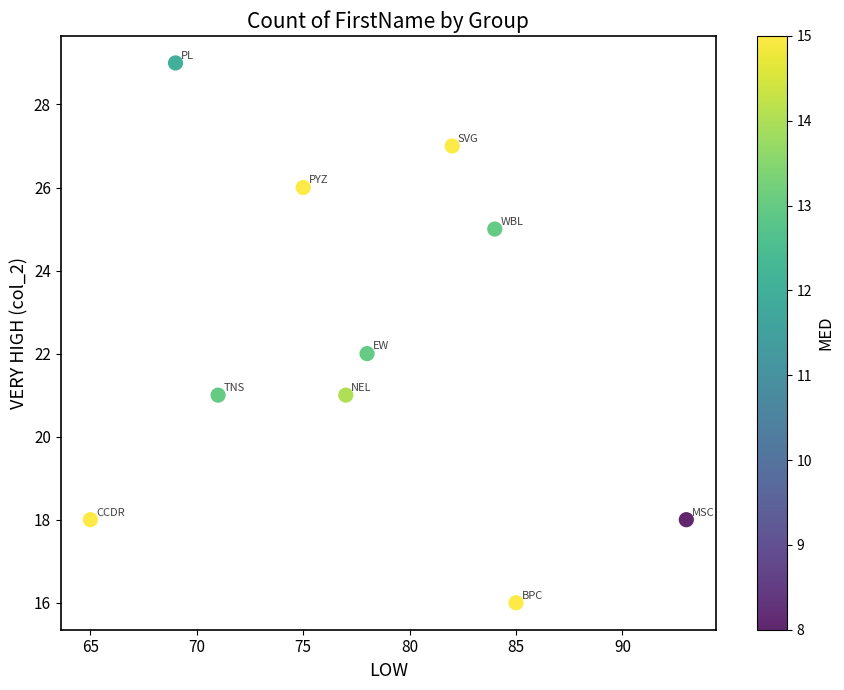

What is the average Y value?

22